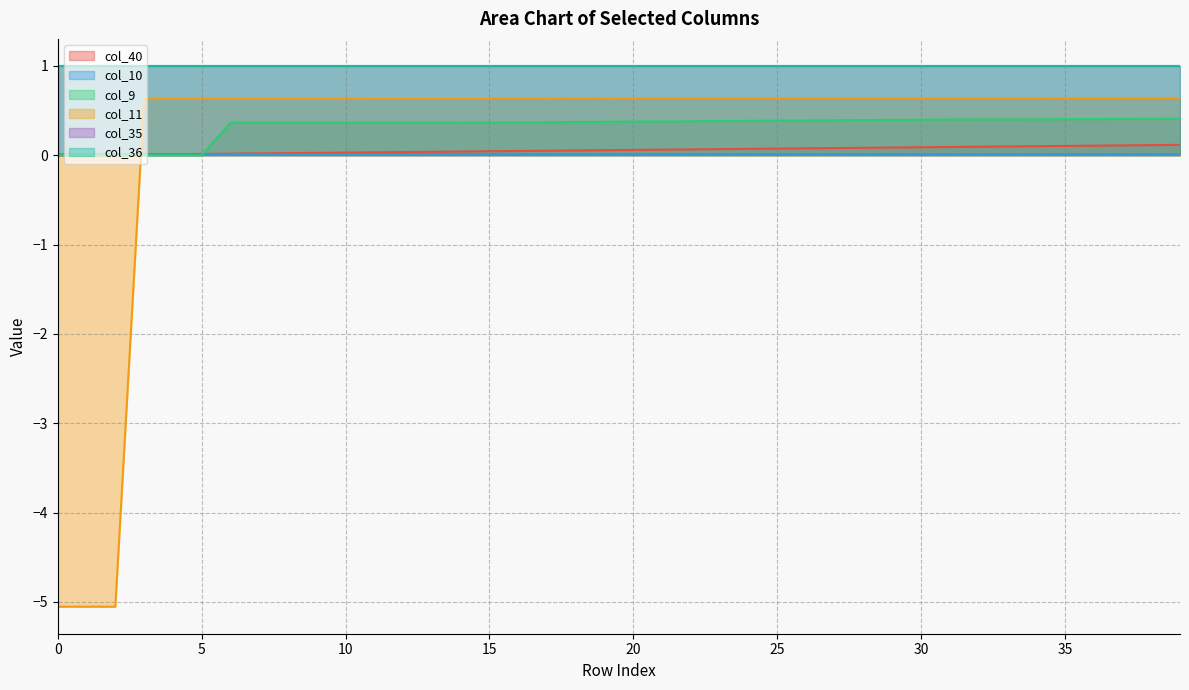

How many lines are shown in the chart?

6